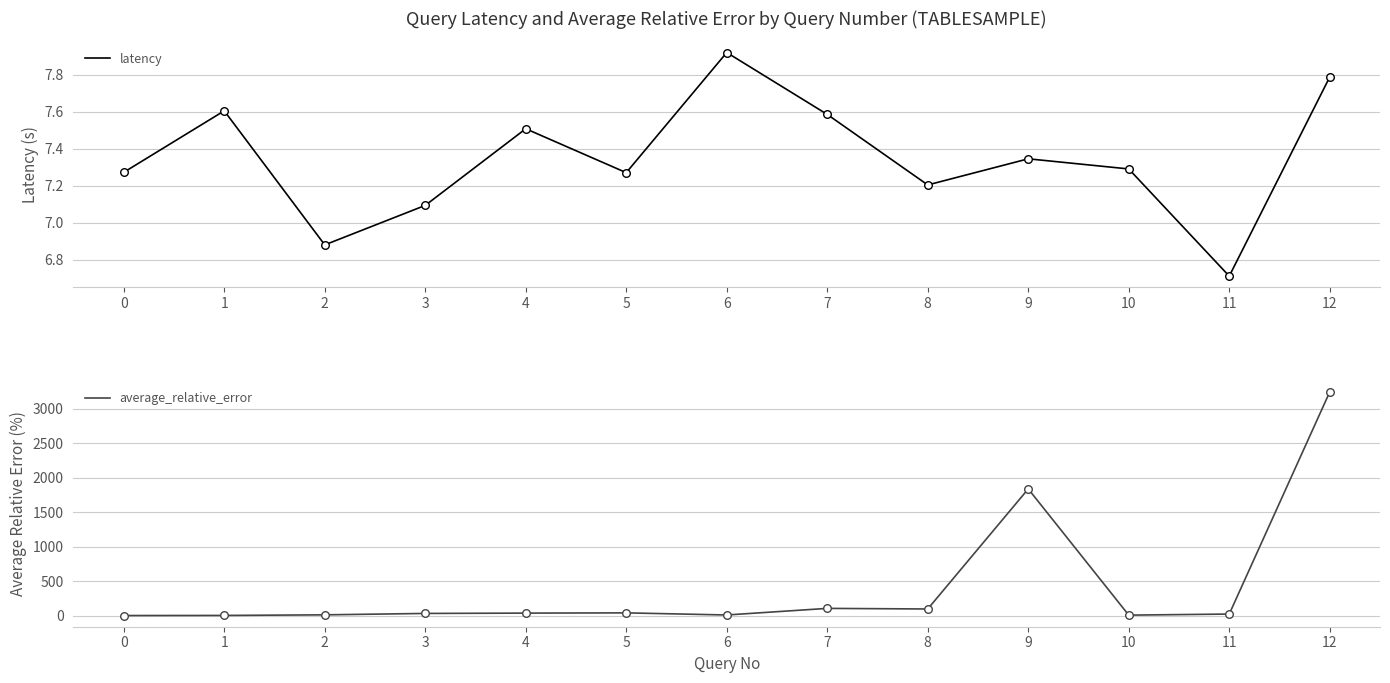

Which series contains the lowest Y value?

average_relative_error